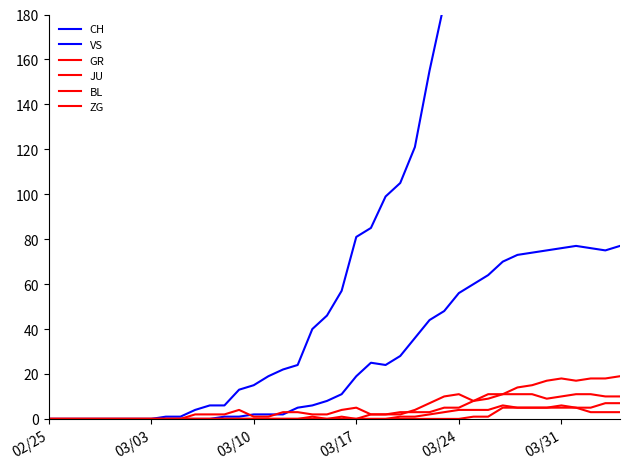

How many interior local peaks does the BL series have?

4